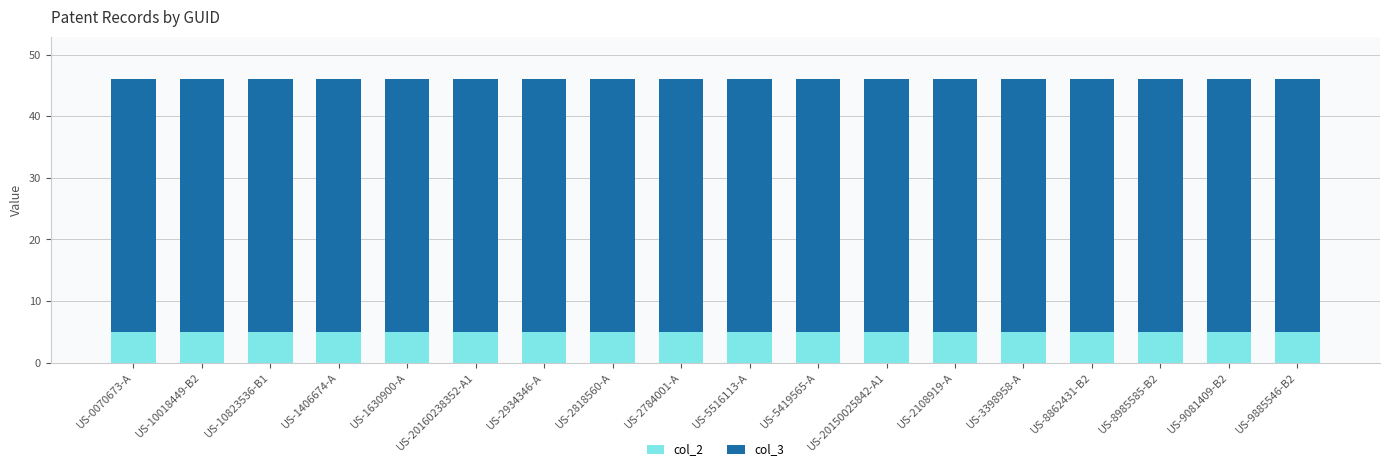

Is it true that col_2 equals 2 at US-10018449-B2?

False